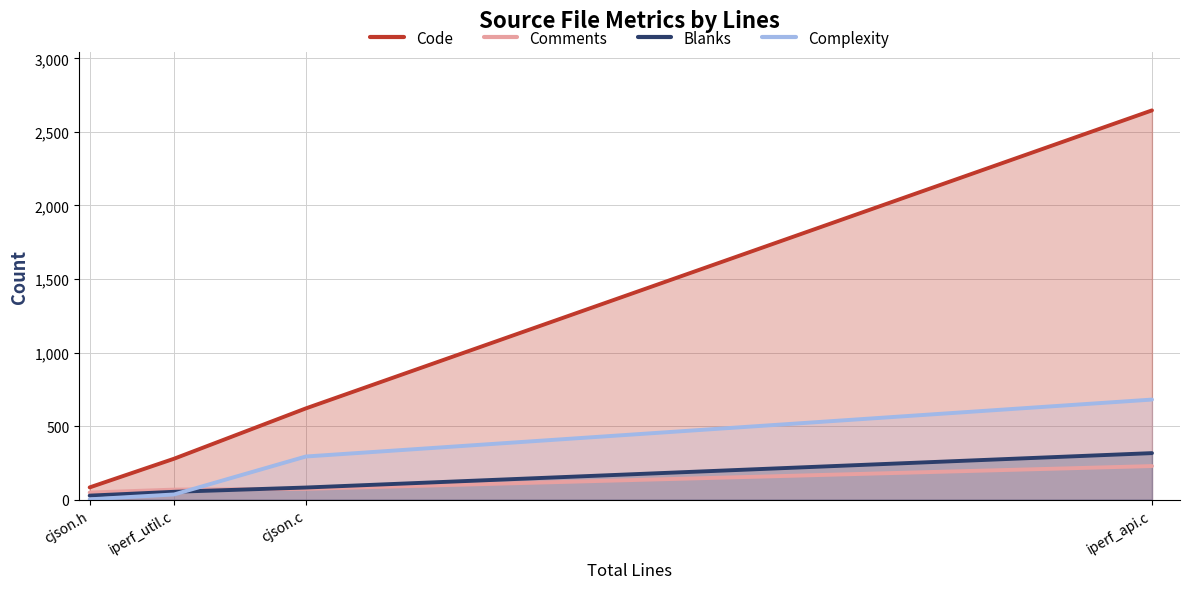

Which category has the lowest value in the Comments series?

cjson.h